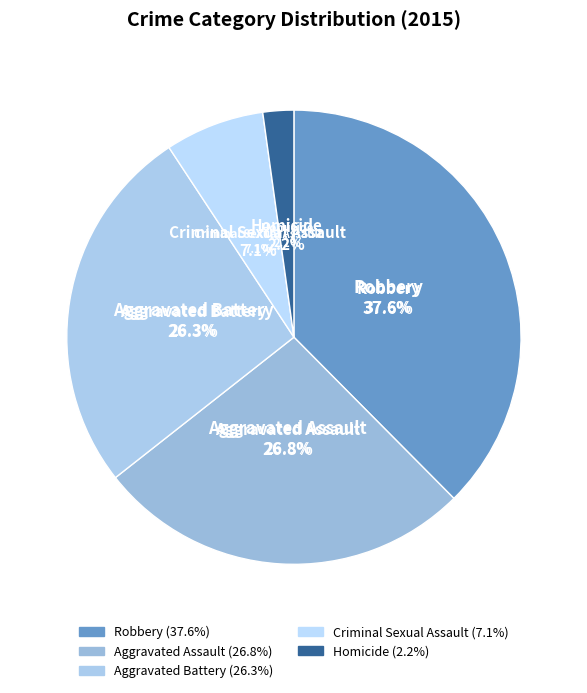

Count the number of slices in the pie.

5